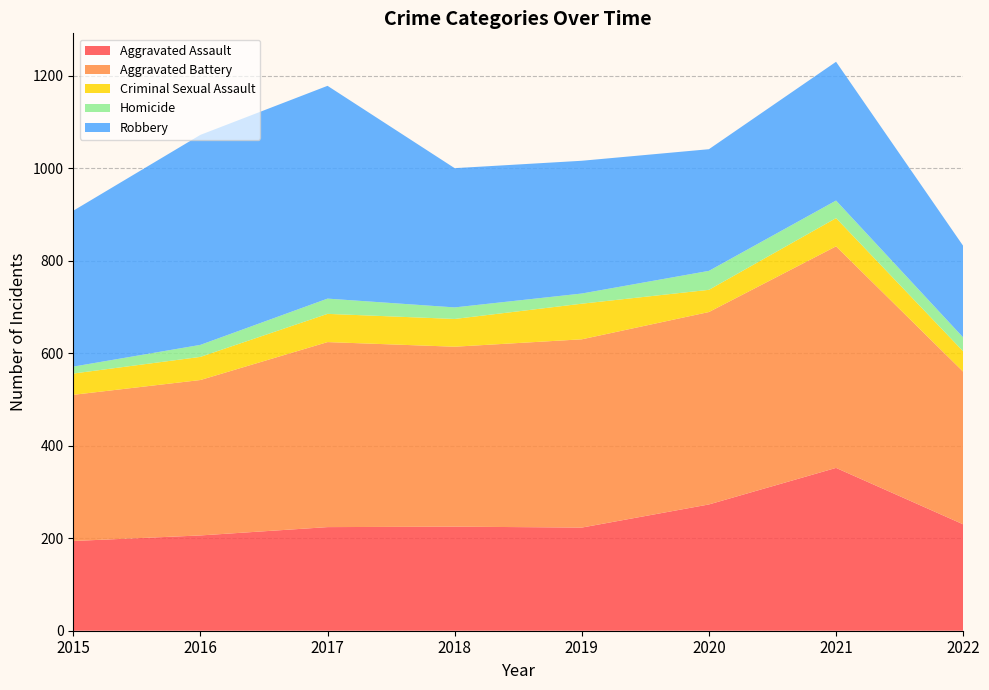

Reading left to right, list all the values displayed in this chart.

Aggravated Assault: 2015=194	2016=206	2017=224	2018=225	2019=223	2020=273	2021=352	2022=230
Aggravated Battery: 2015=316	2016=336	2017=400	2018=389	2019=407	2020=416	2021=479	2022=330
Criminal Sexual Assault: 2015=46	2016=50	2017=61	2018=60	2019=77	2020=48	2021=61	2022=44
Homicide: 2015=15	2016=26	2017=33	2018=25	2019=22	2020=41	2021=38	2022=30
Robbery: 2015=337	2016=454	2017=460	2018=301	2019=287	2020=263	2021=300	2022=198